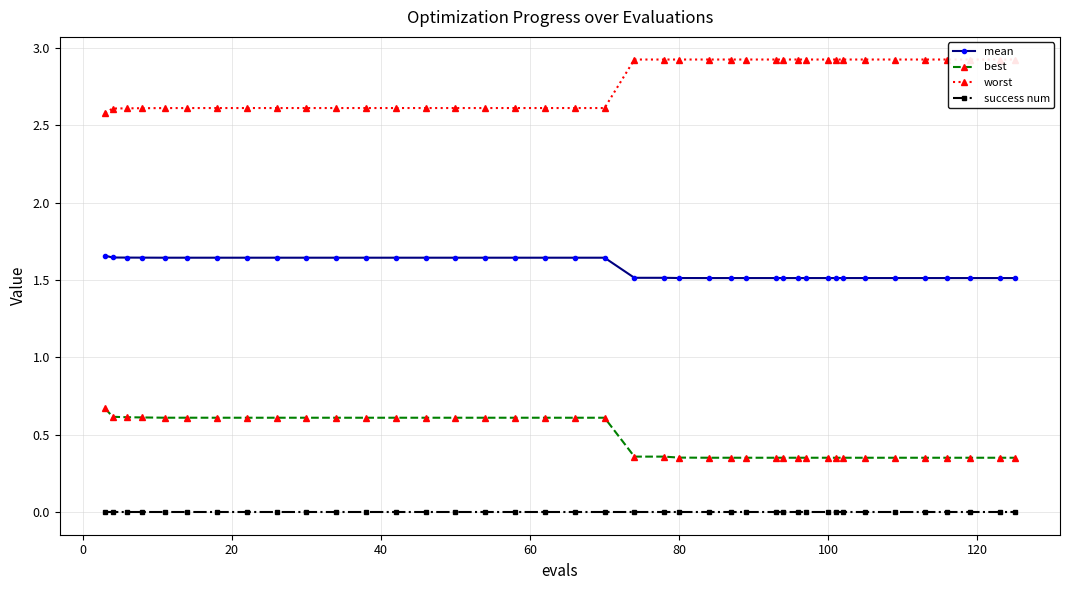

Count the mean values in the range 1 to 2.

40